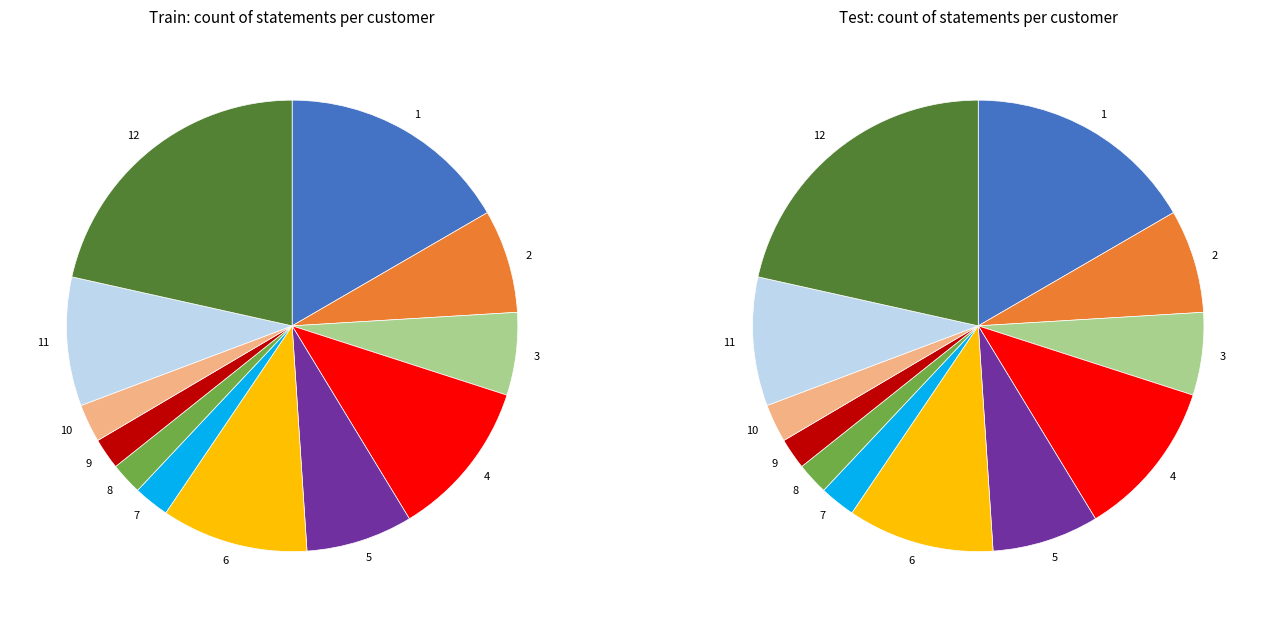

True or false: 7 accounts for 3% of the total.

True